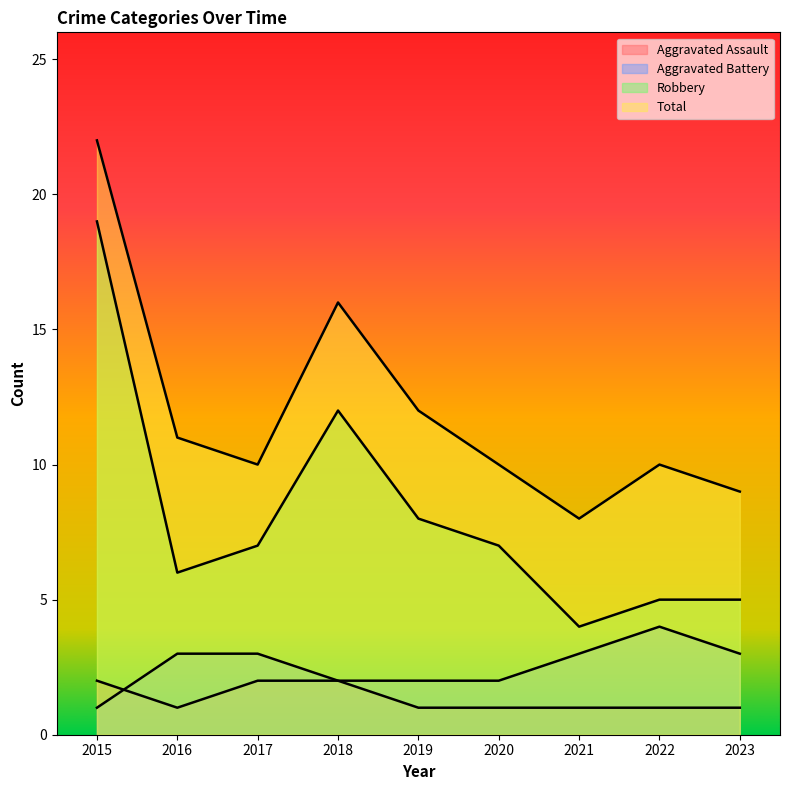

Which series has the largest total across all categories?

Total